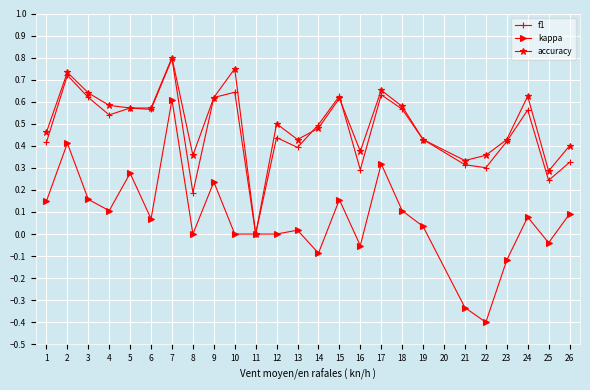

Which series changed the most between 24 and 26?

f1